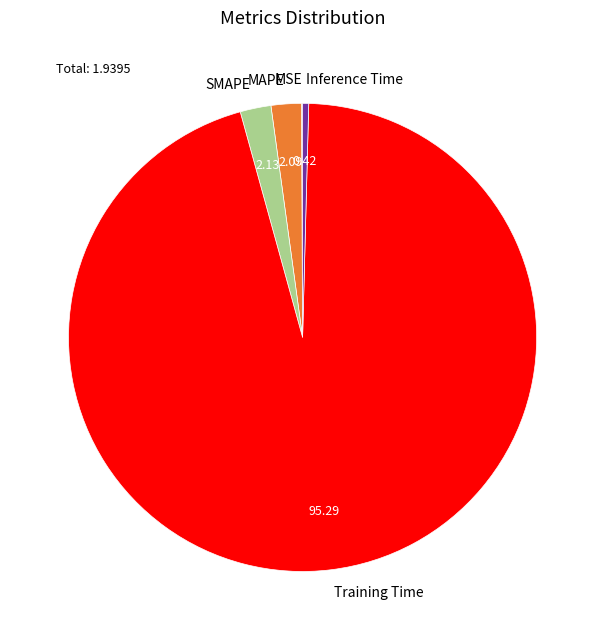

What is the majority slice?

Training Time